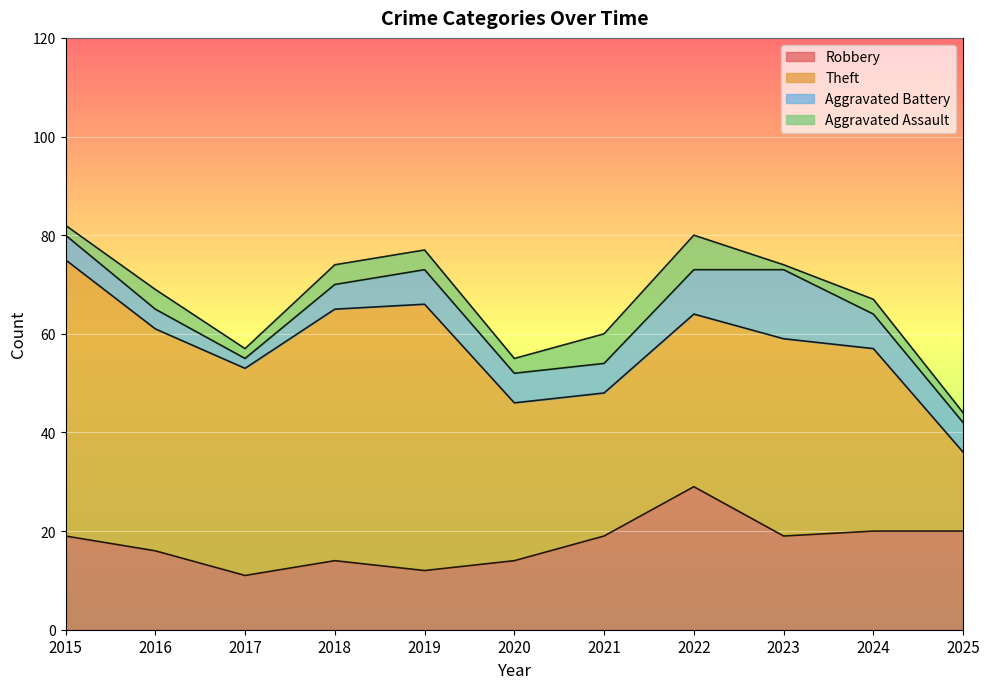

Where does the Theft series first go above 40?

2015